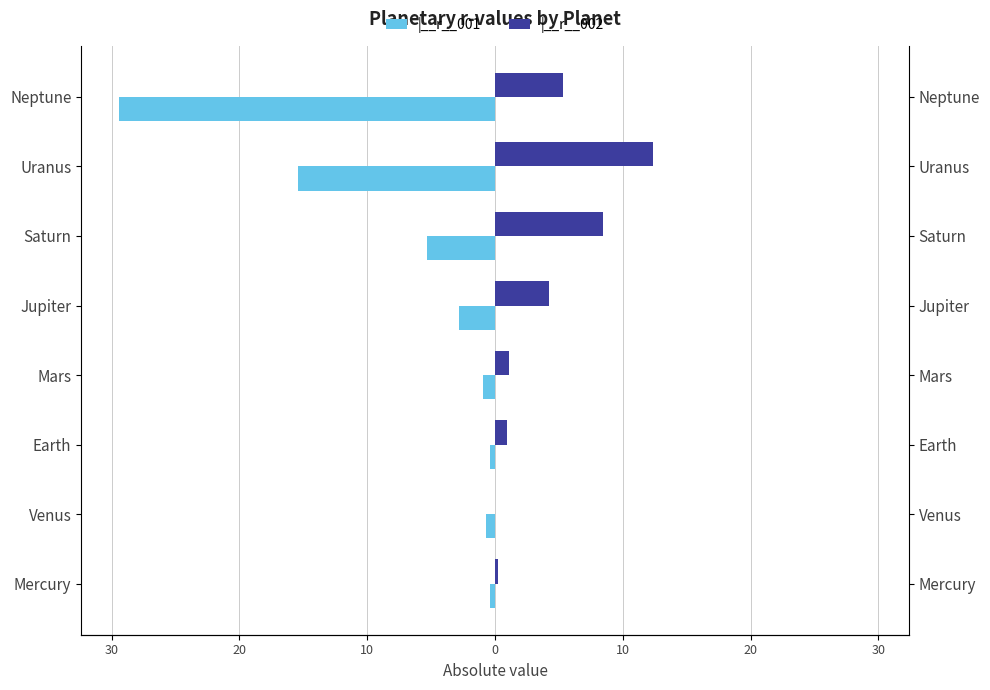

Which series has the largest range (max minus min)?

|__r__001